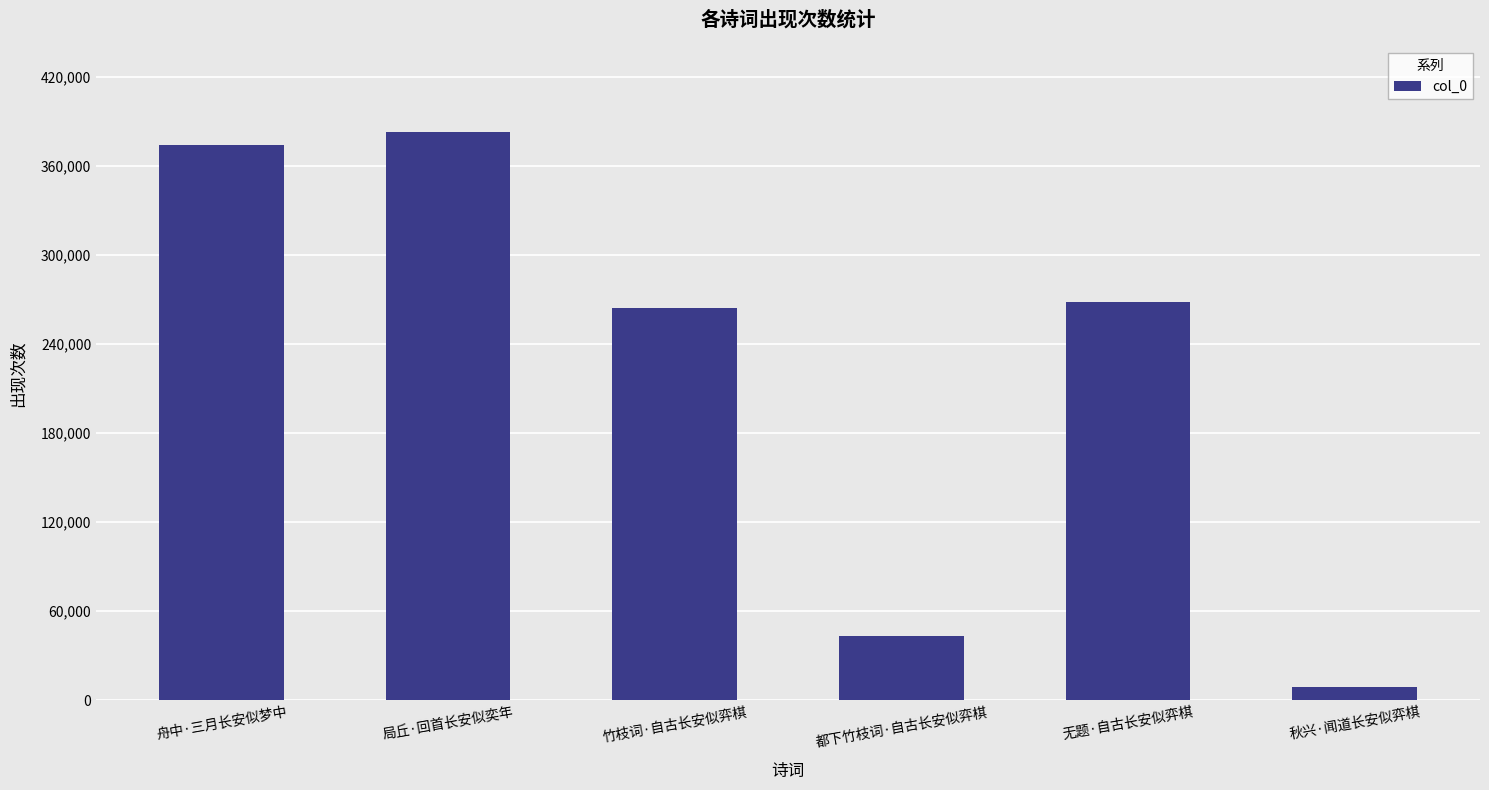

Is it true that the value at 局丘·回首长安似奕年 is 688464?

False